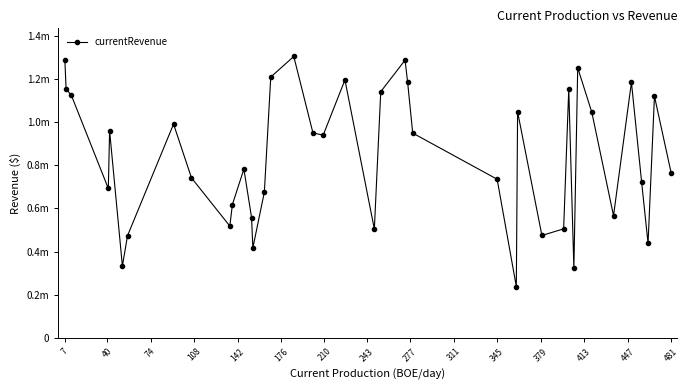

Is this an area chart (filled region under the line)?

No